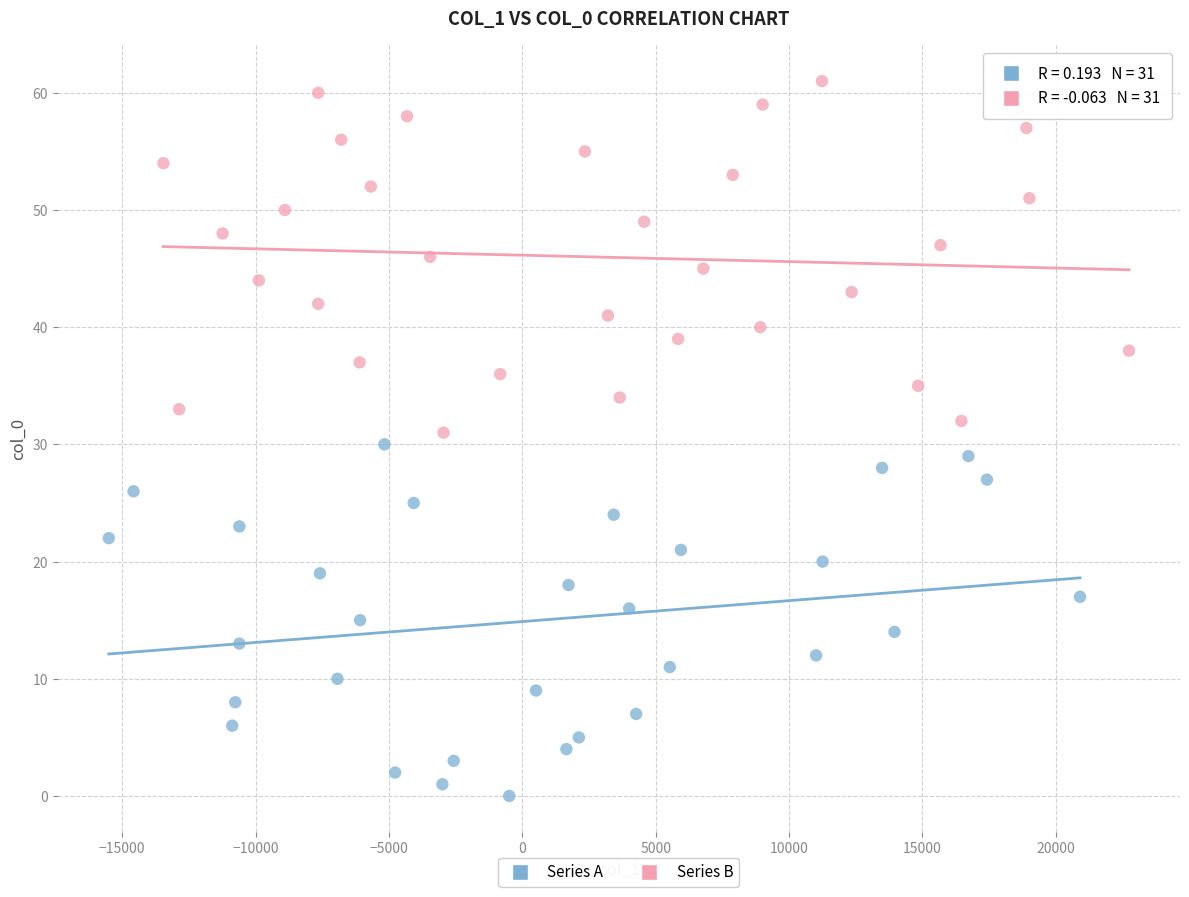

Which series reaches the minimum Y coordinate?

Series A